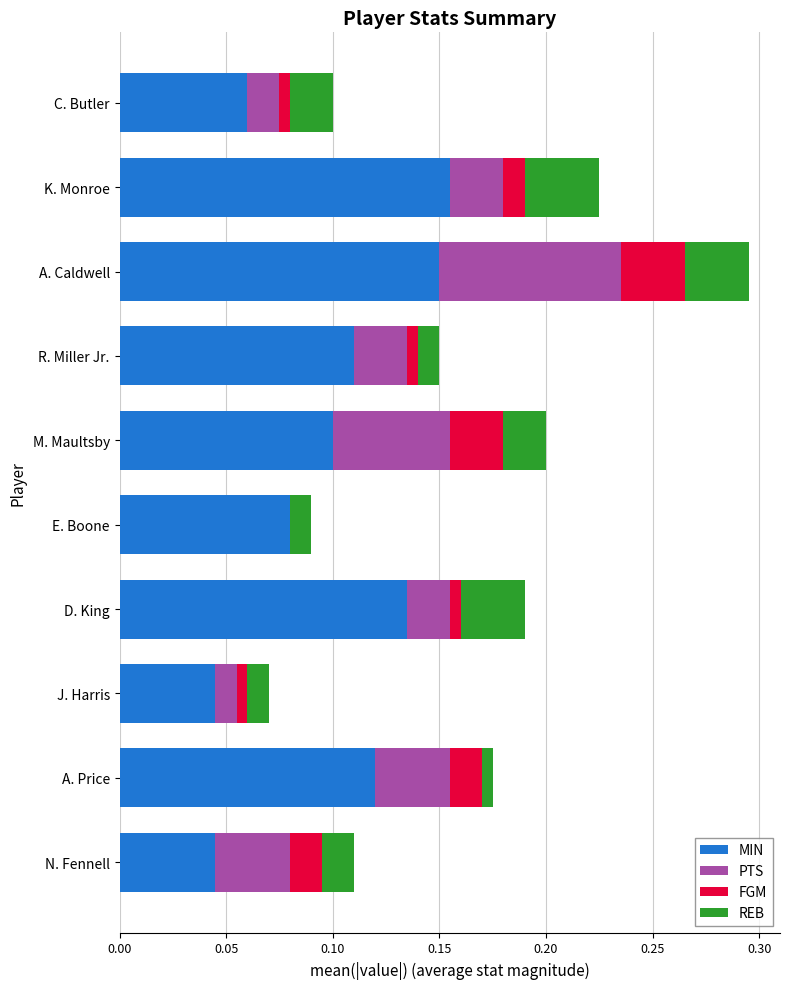

How many categories are shown in the chart?

10